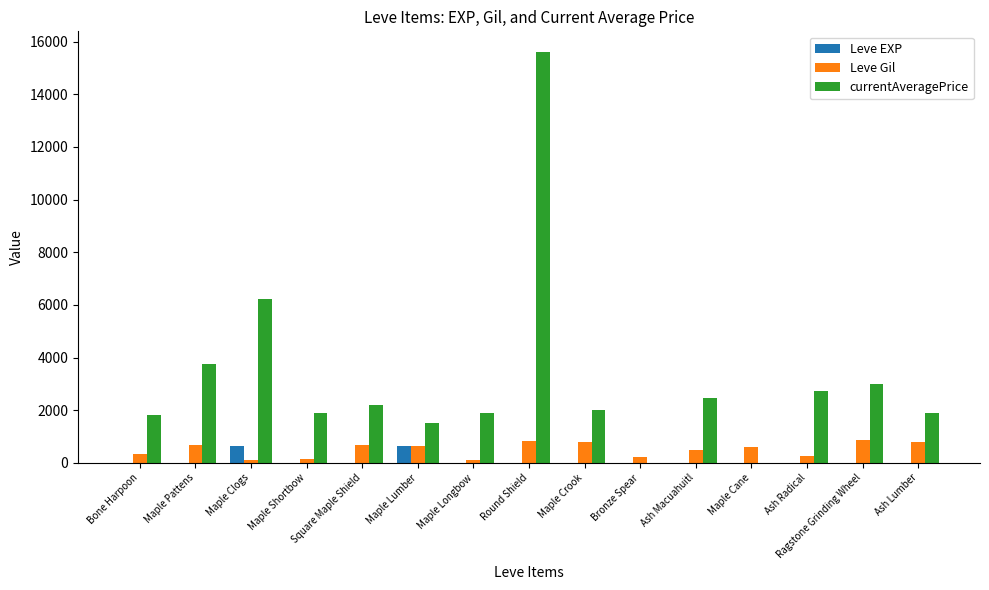

Where does the Leve Gil series first go above 600?

Maple Pattens